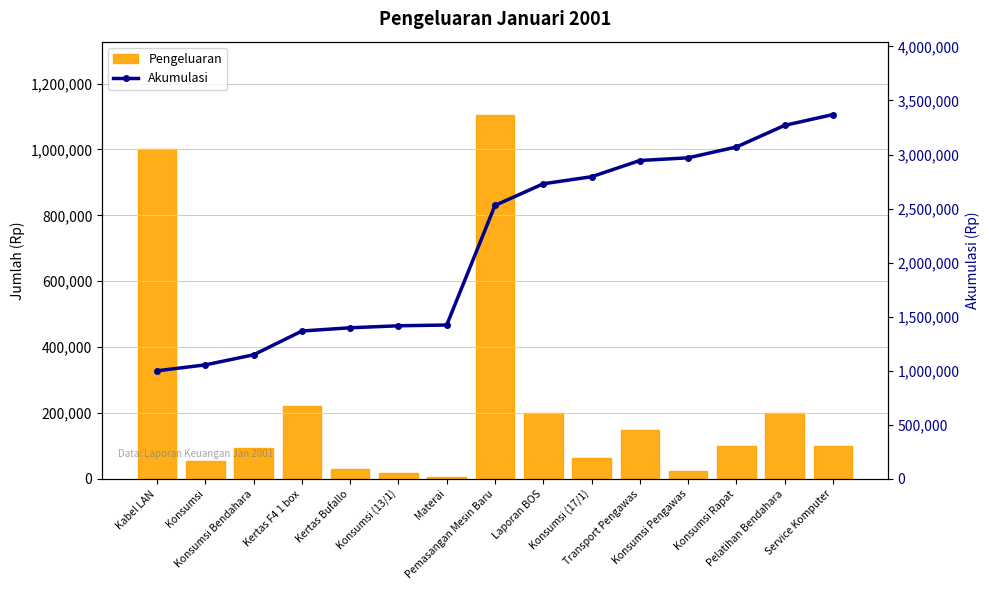

True or false: Akumulasi has a value of 2969500 at Konsumsi Pengawas.

True